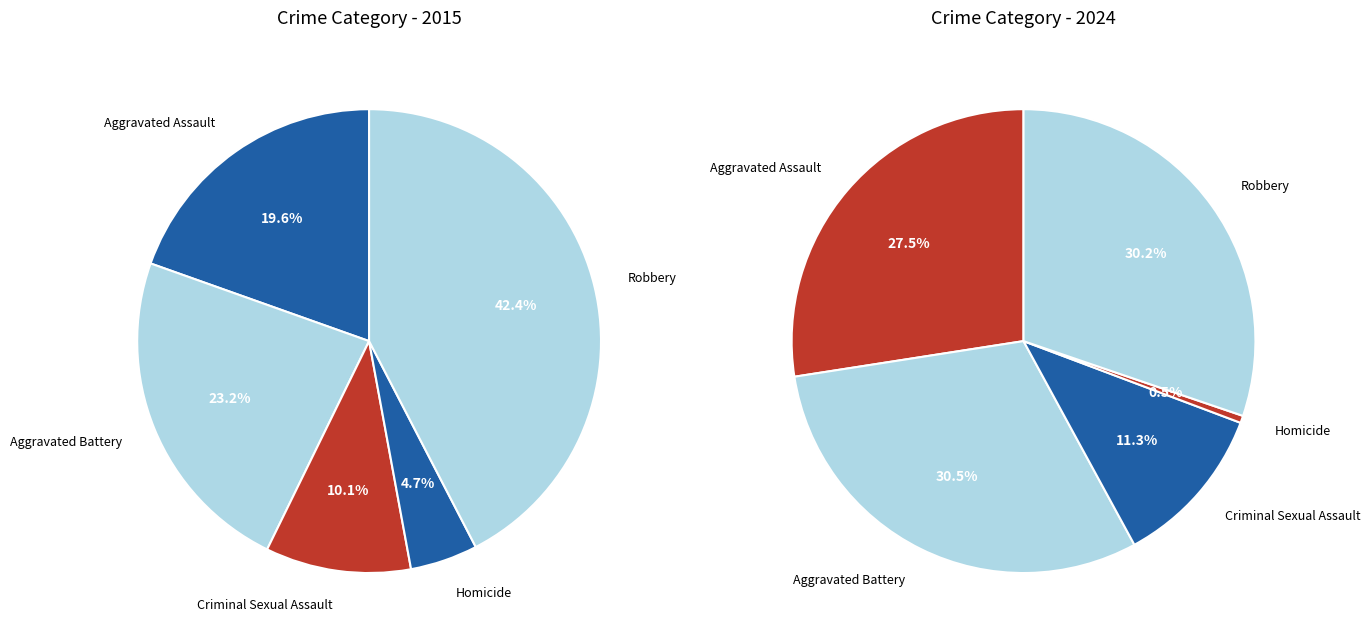

How much of the chart is everything except Criminal Sexual Assault?

89.9%